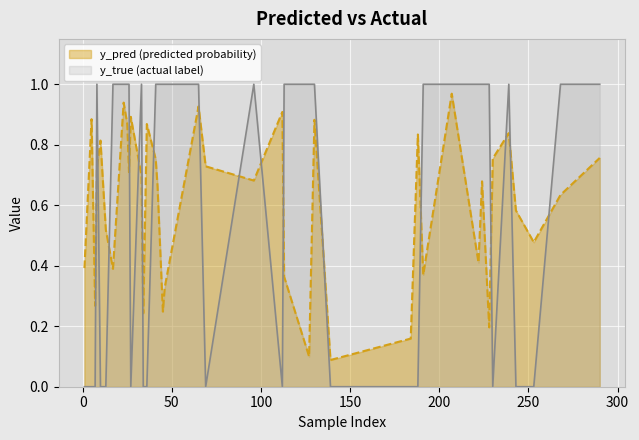

At how many categories does at least one series exceed 0?

40